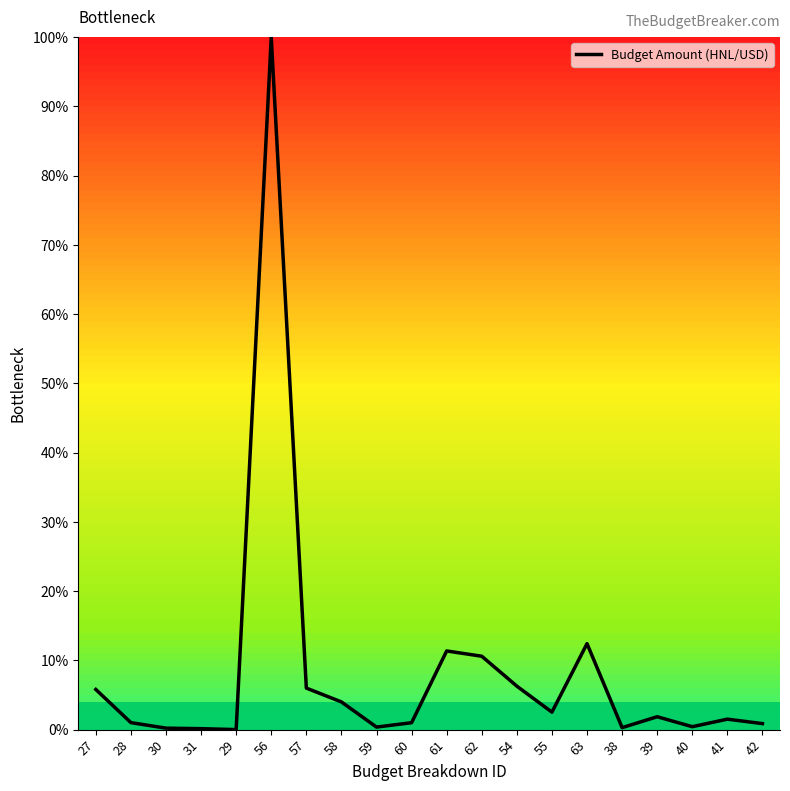

Which has a higher value, 61 or 28?

61